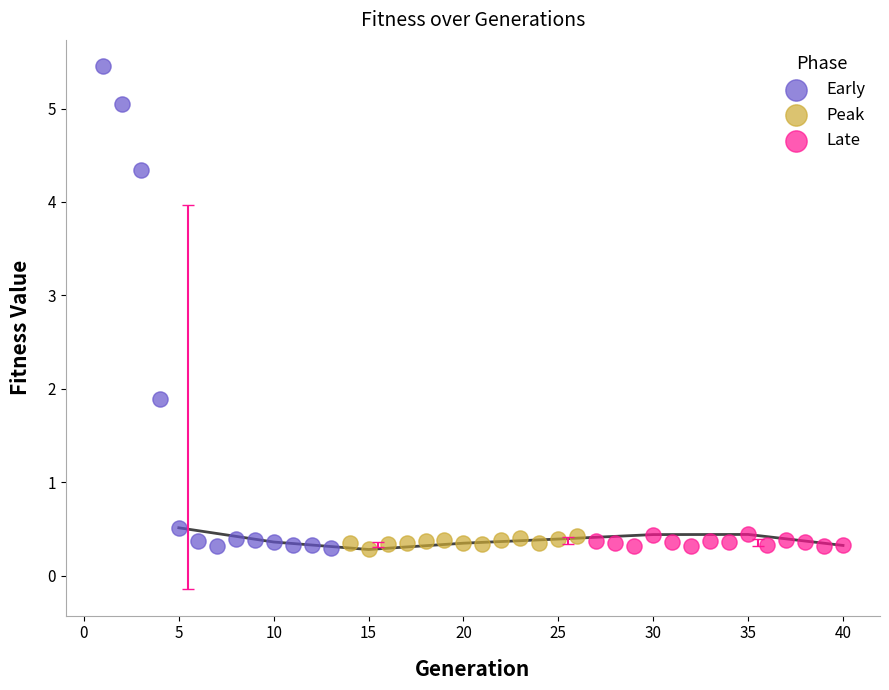

Which series contains the highest Y value?

Early